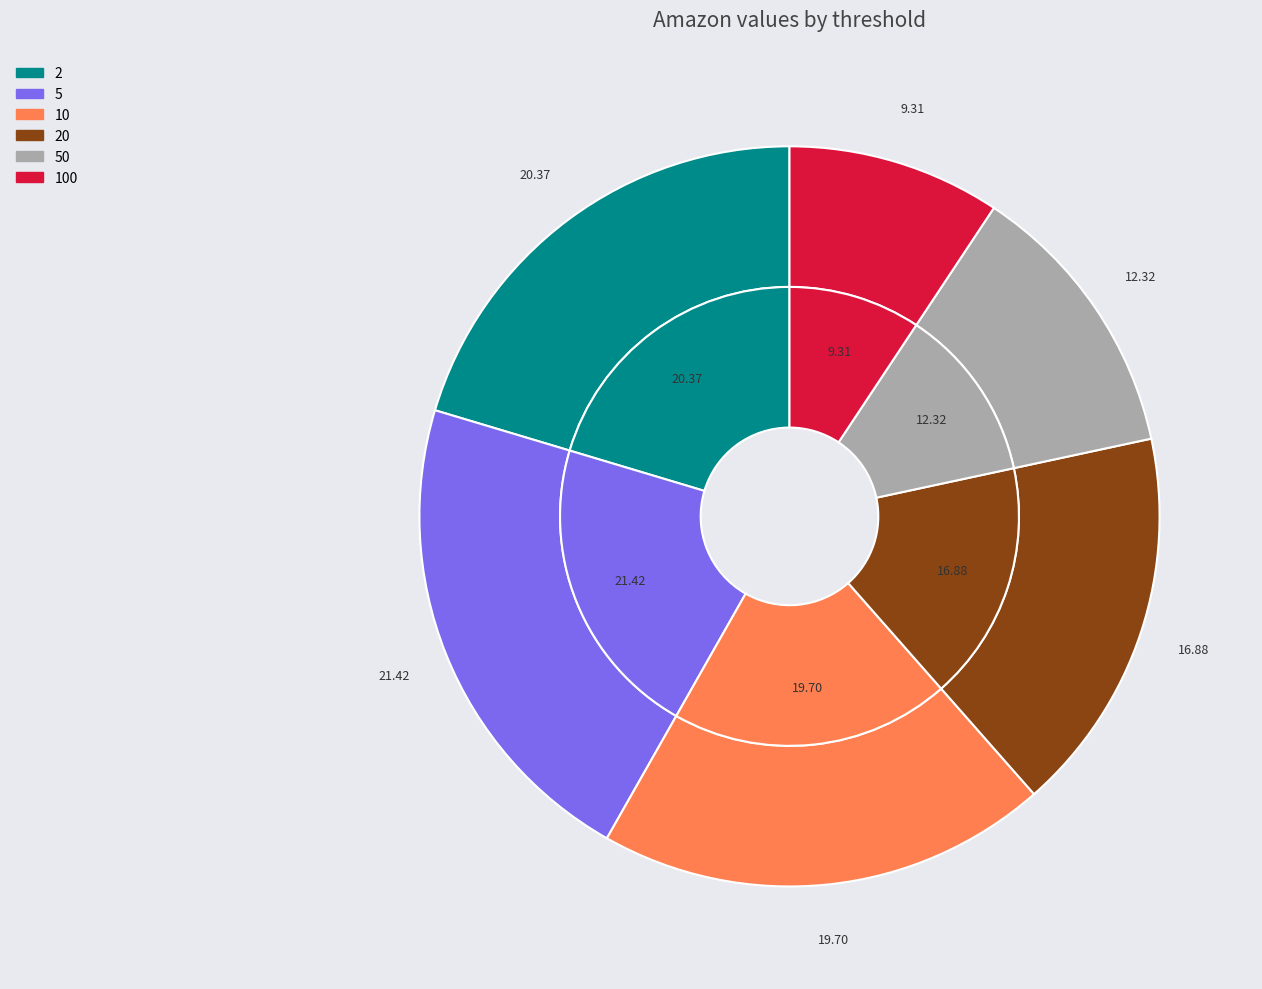

Does 10 account for over 50% of the chart?

No